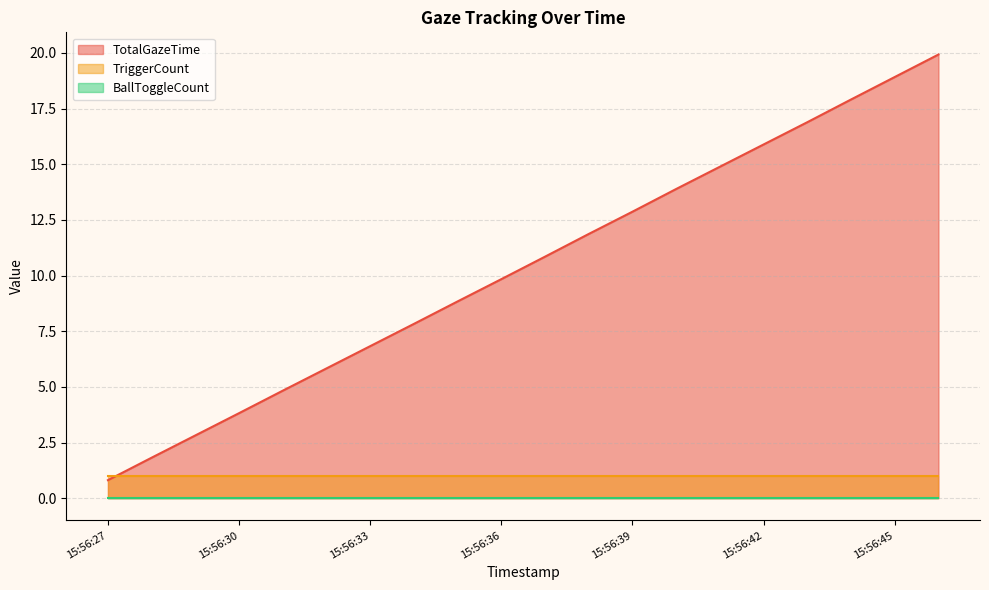

True or false: BallToggleCount and TotalGazeTime intersect in this chart.

False